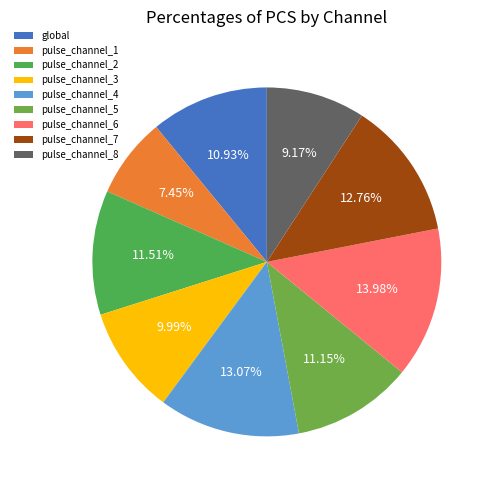

Is it true that pulse_channel_7 is 13% of the pie?

True